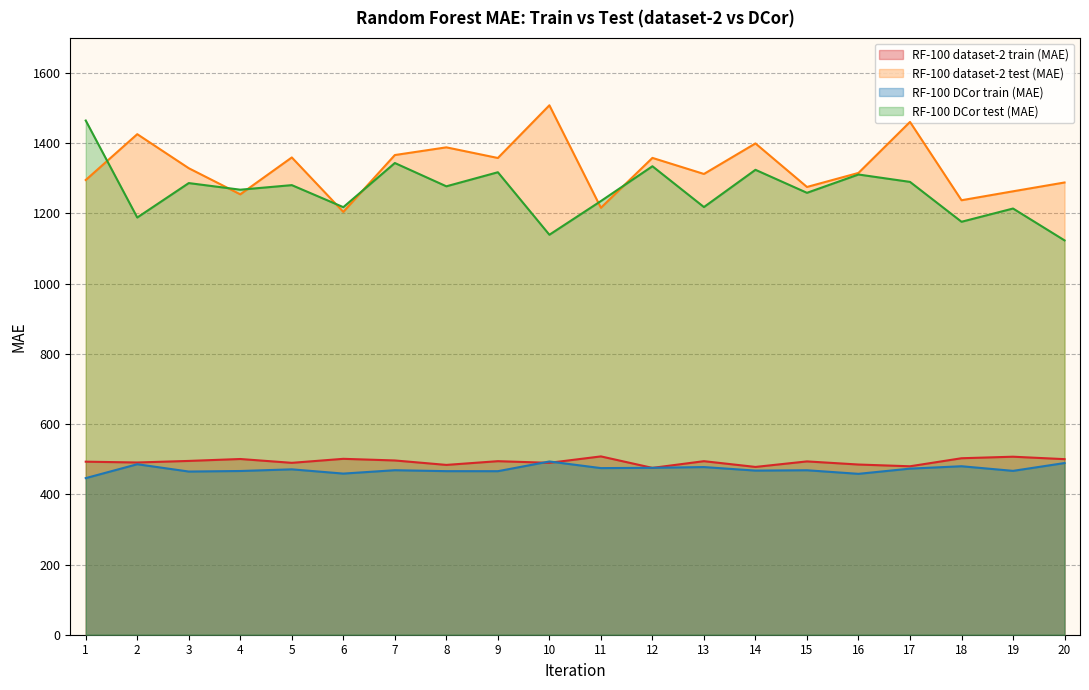

Reading right to left, list all the values displayed in this chart.

RF-100 dataset-2 train (MAE): 500.1	507.1	502.7	479.8	484.8	493.7	478.0	494.4	475.2	508.0	489.7	494.3	483.7	496.4	501.1	489.6	500.5	495.1	490.6	492.9
RF-100 dataset-2 test (MAE): 1288.2	1263.1	1237.6	1460.7	1315.5	1275.5	1399.5	1312.5	1358.3	1216.2	1508.1	1358.0	1388.3	1366.4	1204.5	1359.5	1254.4	1328.9	1425.8	1295.3
RF-100 DCor train (MAE): 489.0	466.7	479.9	473.2	458.3	468.5	467.5	477.6	475.5	474.6	493.5	465.8	465.9	468.6	459.0	471.1	466.4	464.8	485.6	446.1
RF-100 DCor test (MAE): 1123.3	1214.0	1176.3	1289.9	1310.9	1258.8	1324.3	1218.2	1334.5	1235.3	1139.3	1317.4	1277.3	1343.7	1217.9	1280.7	1267.7	1286.5	1188.4	1464.7